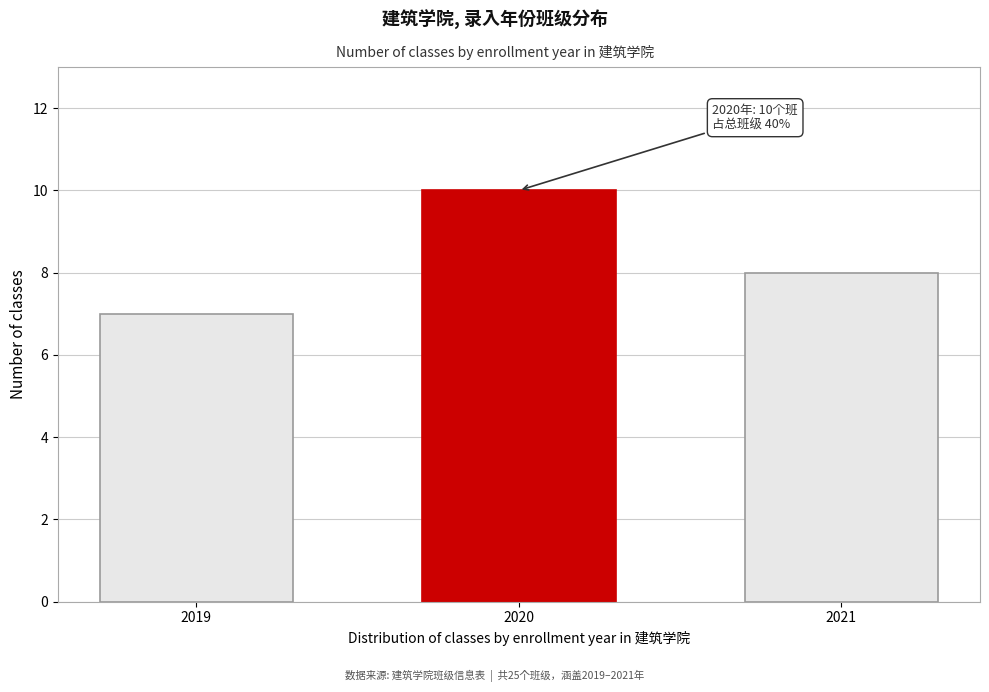

Reading left to right, extract all data points from this chart.

2019=7	2020=10	2021=8